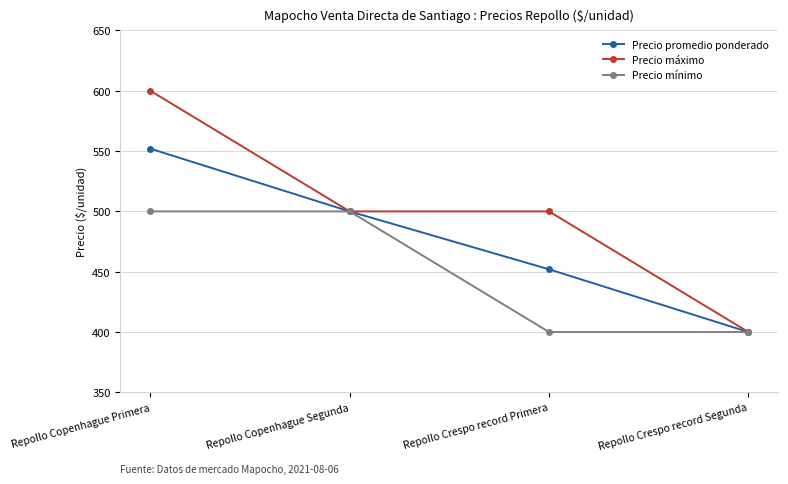

Is it true that Precio mínimo equals 400 at Repollo Crespo record Segunda?

True